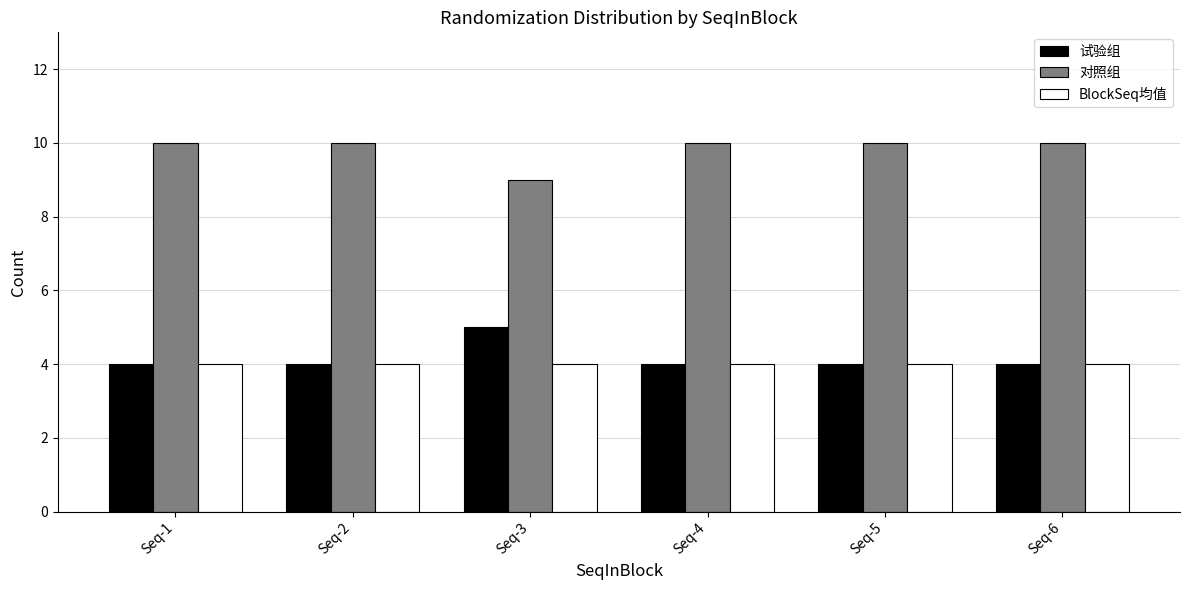

Reading left to right, what are all the values shown in this chart?

试验组: Seq-1=4	Seq-2=4	Seq-3=5	Seq-4=4	Seq-5=4	Seq-6=4
对照组: Seq-1=10	Seq-2=10	Seq-3=9	Seq-4=10	Seq-5=10	Seq-6=10
BlockSeq均值: Seq-1=4	Seq-2=4	Seq-3=4	Seq-4=4	Seq-5=4	Seq-6=4